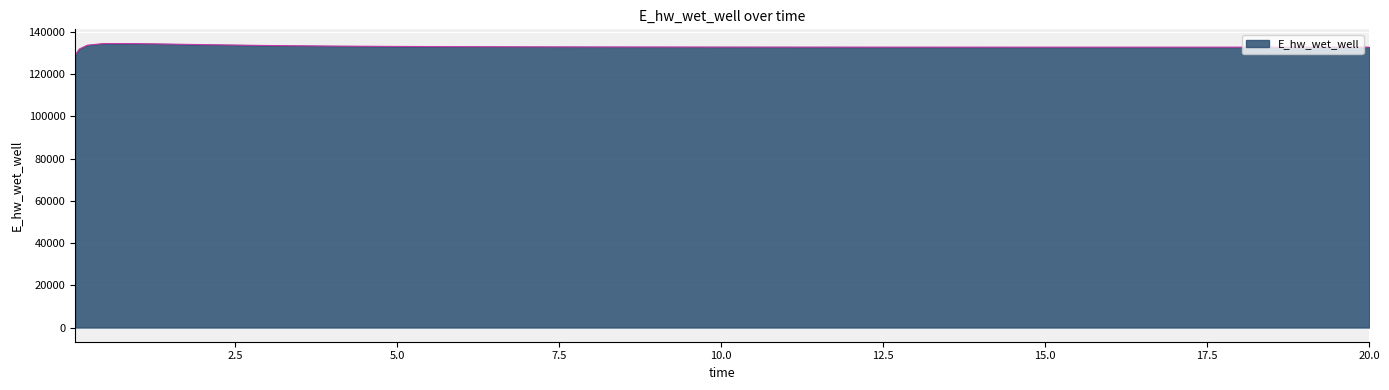

What is the smallest value displayed?

129029.7